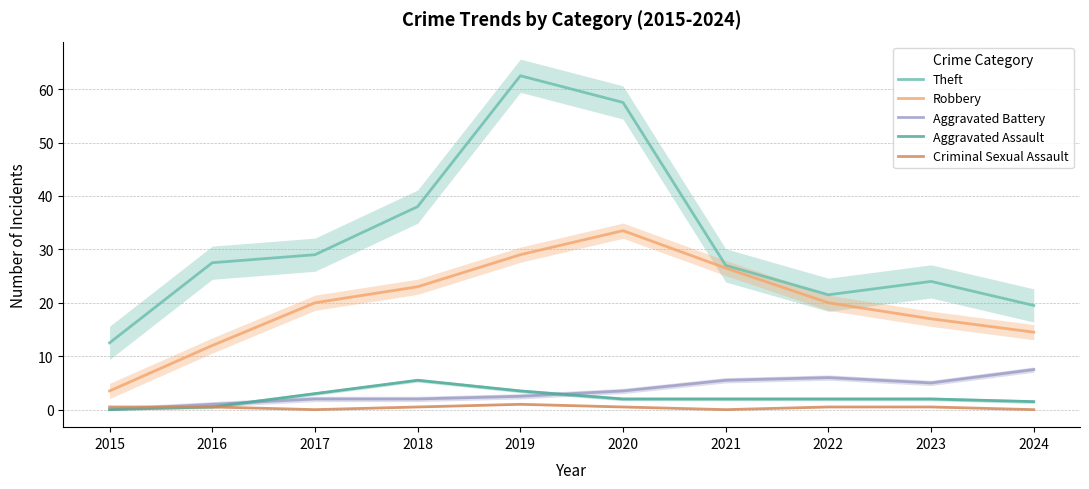

Which category has the lowest value across all series?

2015